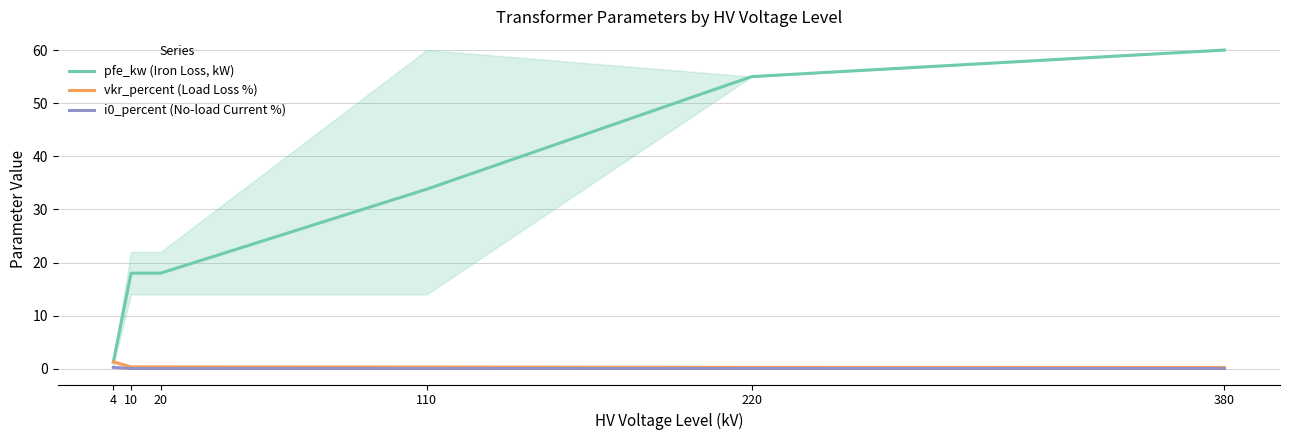

Rank the series at 220 from lowest to highest value.

i0_percent (No-load Current %), vkr_percent (Load Loss %), pfe_kw (Iron Loss, kW)